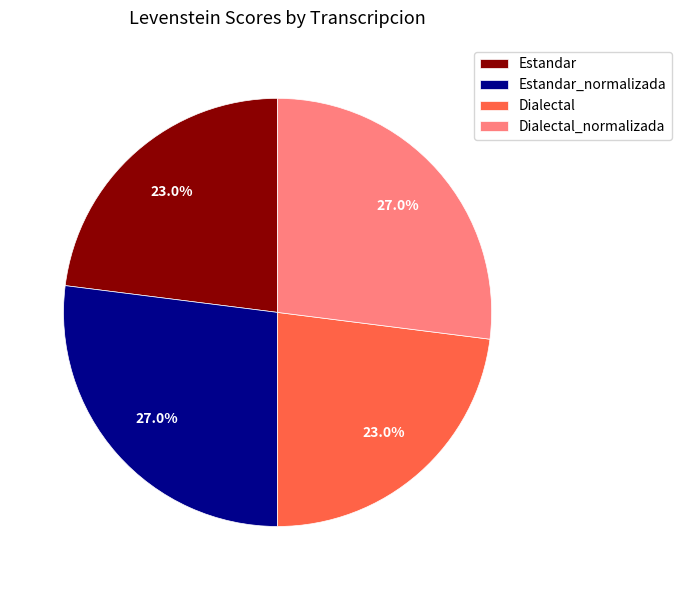

What is the ratio of the value at Dialectal_normalizada to the value at Dialectal?

1.2